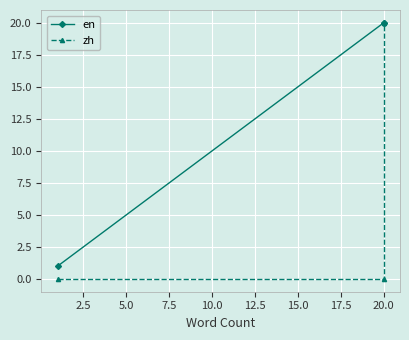

True or false: en has a value of 9 at 20.0.

False